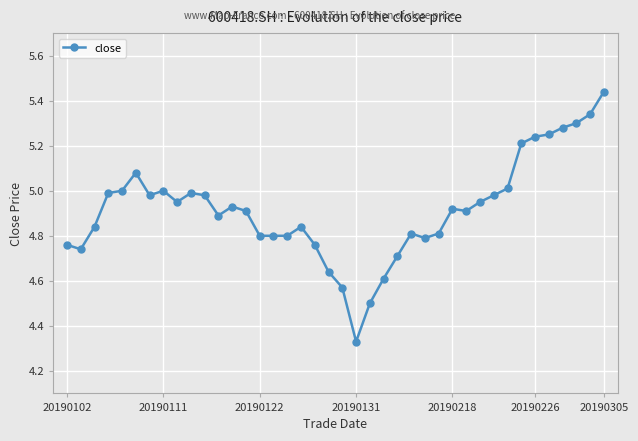

How many series are shown in this chart?

1